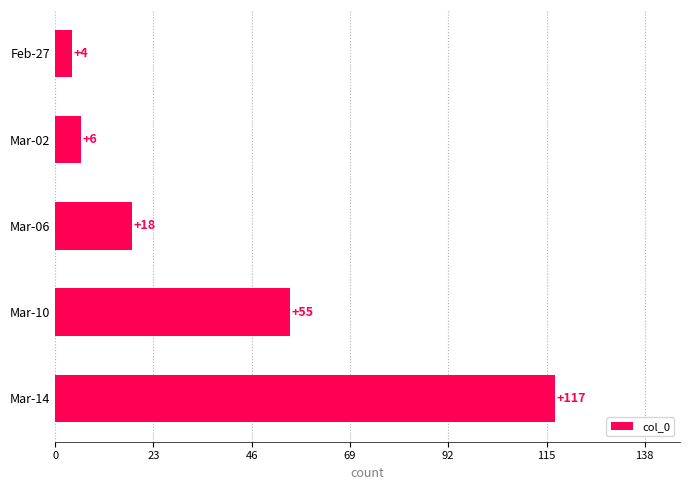

Does the chart contain any negative values?

No